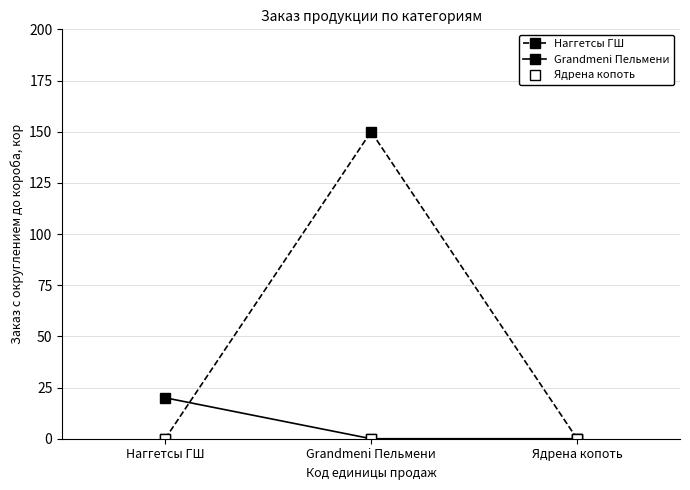

What value does the Grandmeni Пельмени series have at Наггетсы ГШ, to the nearest 10?

20